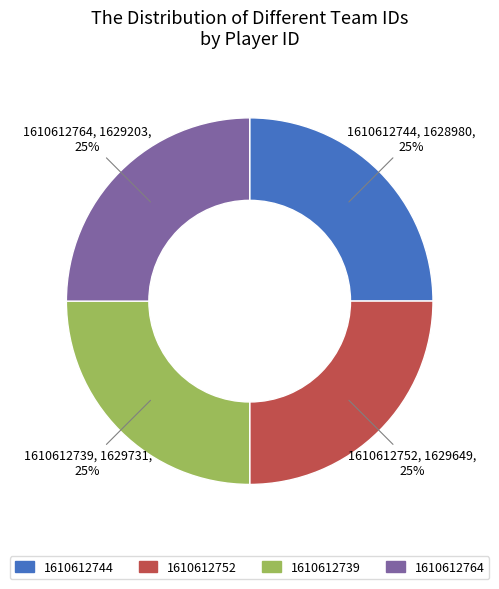

Approximately how many times larger is the value at 1610612739 compared to 1610612744?

1.0